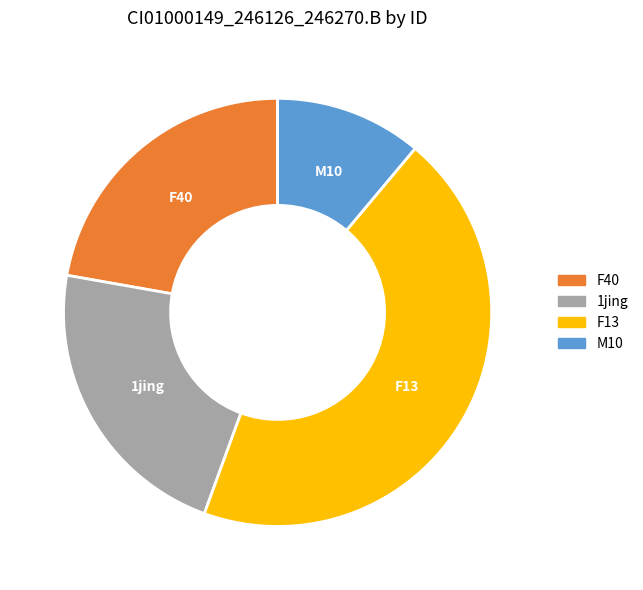

The M10 slice represents 11% of the pie. True or false?

True